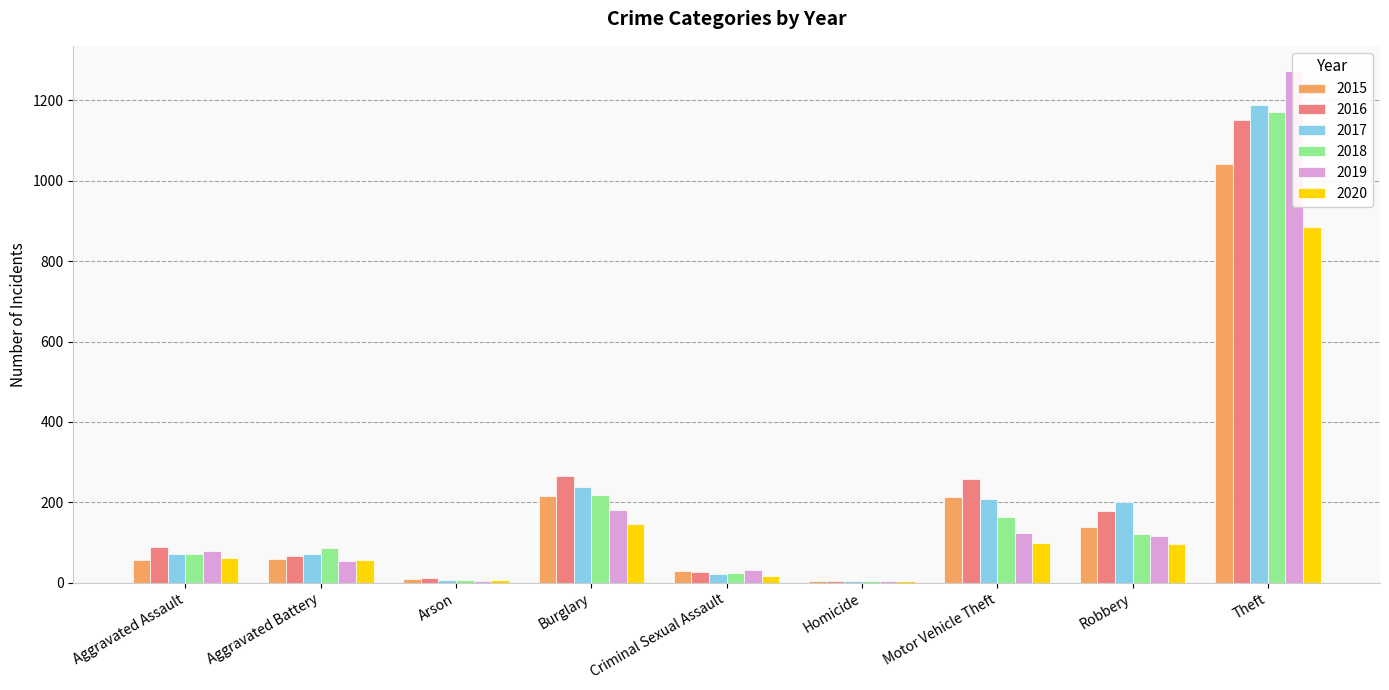

Where does the 2015 series first go above 60?

Burglary